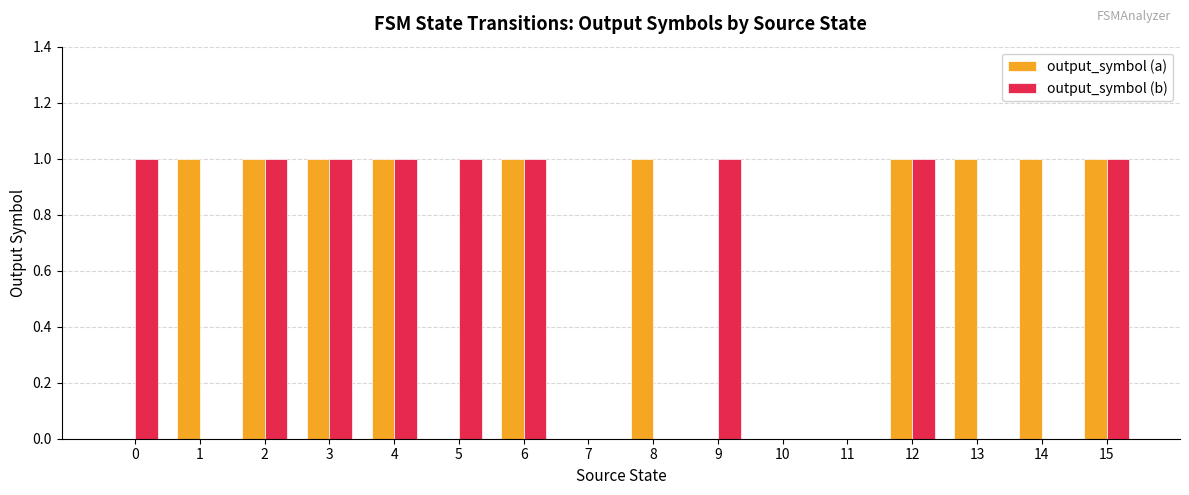

What is the total value across all series at 2?

2